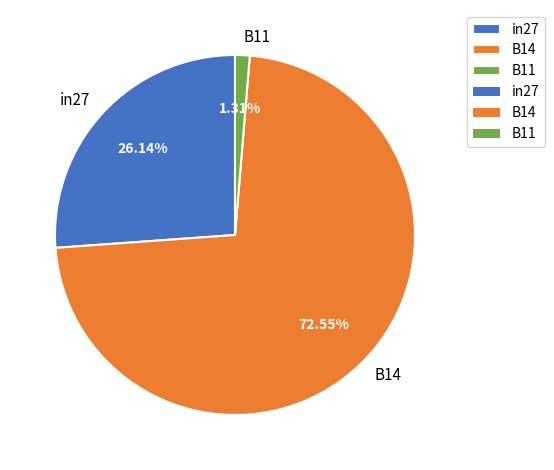

How many segments does this pie chart have?

3